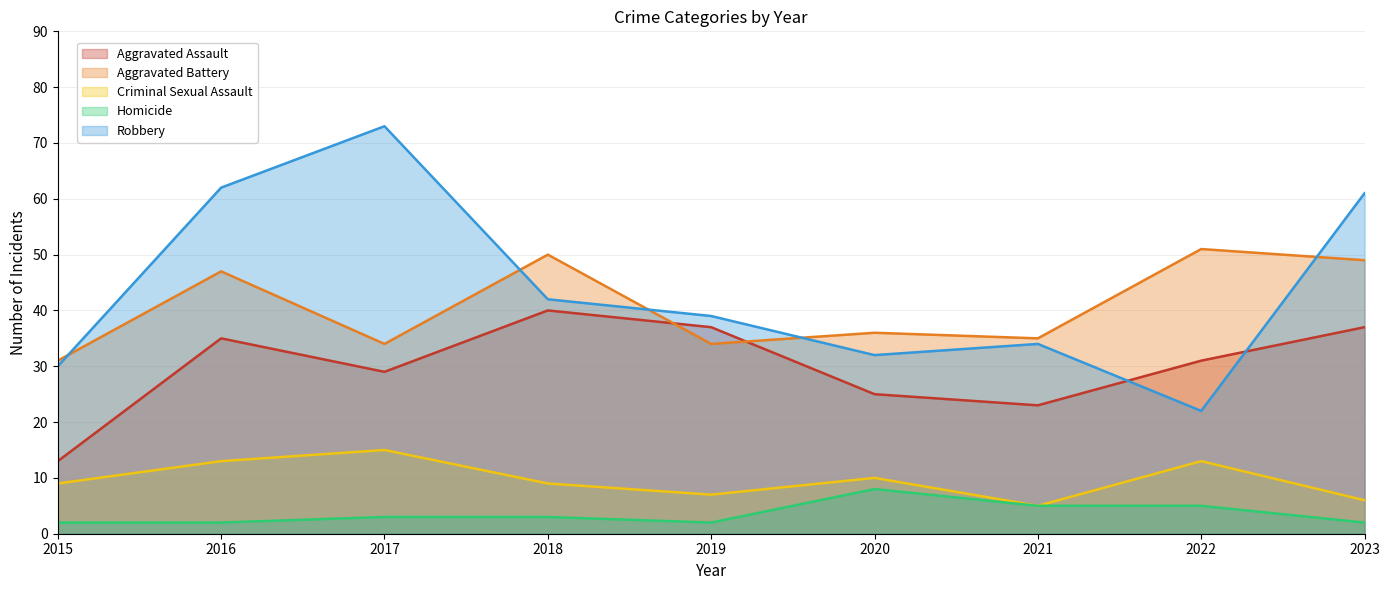

What is the spread (max minus min) of values at 2016?

60